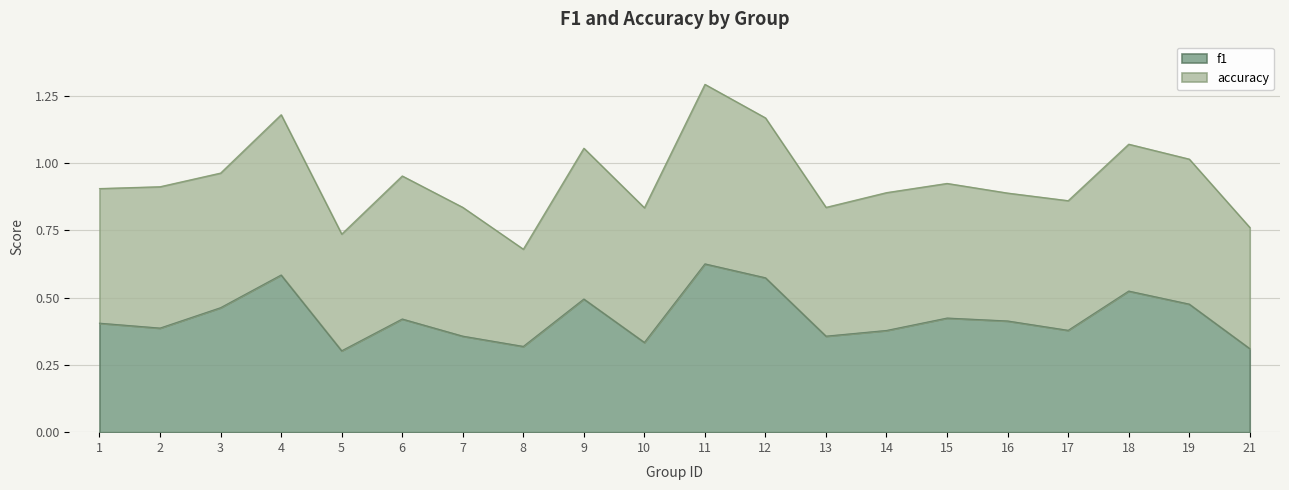

At which label is the value closest to 0?

5